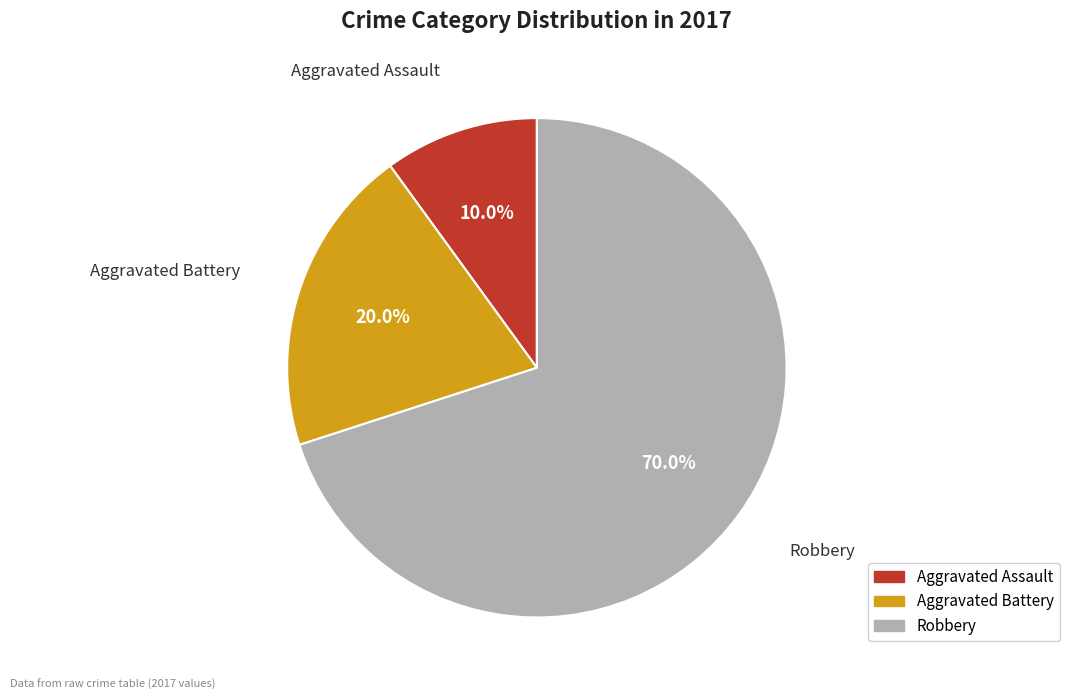

Which category has the smallest portion of the pie?

Aggravated Assault